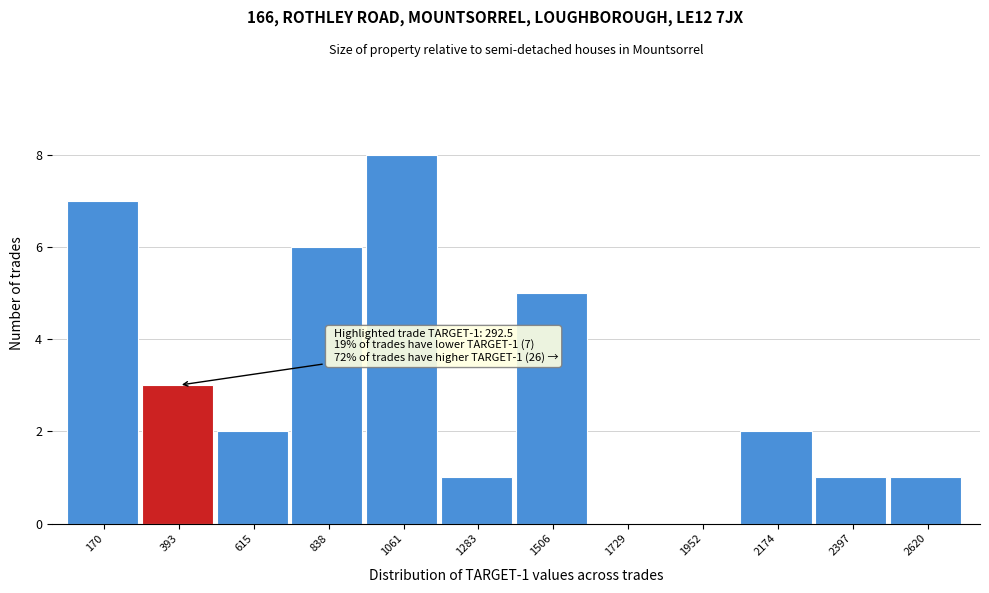

Which range on the x-axis has the tallest bar?

950 to 1150